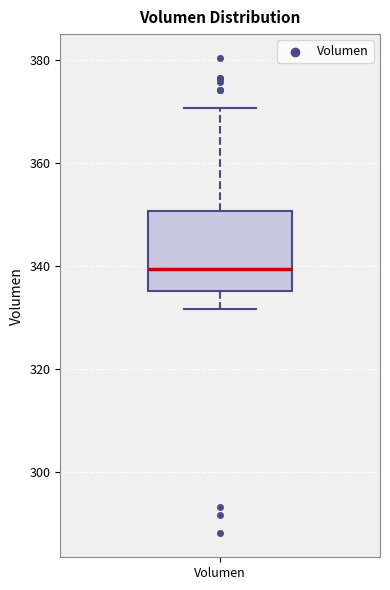

Where is the upper edge of the box for Volumen on the y-axis? The values are not printed on the chart, so give them approximately, as read against the axis.

350